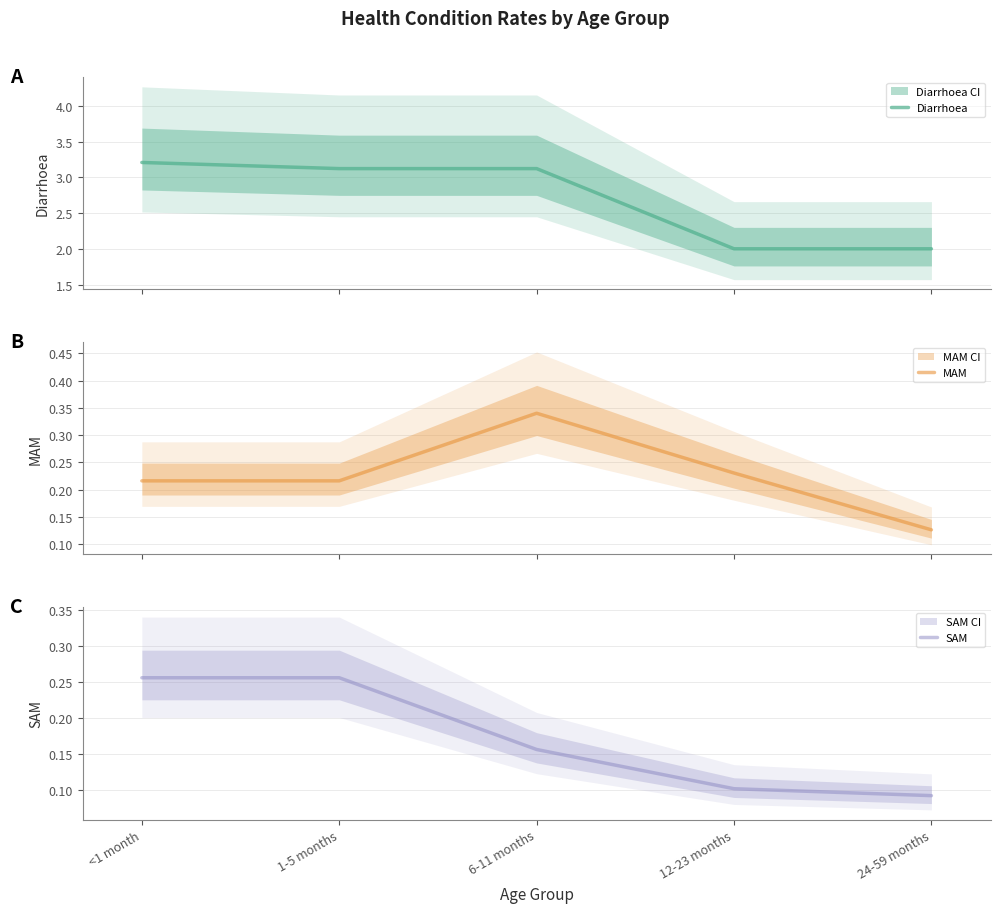

Does the chart display data point markers on the line(s)?

No